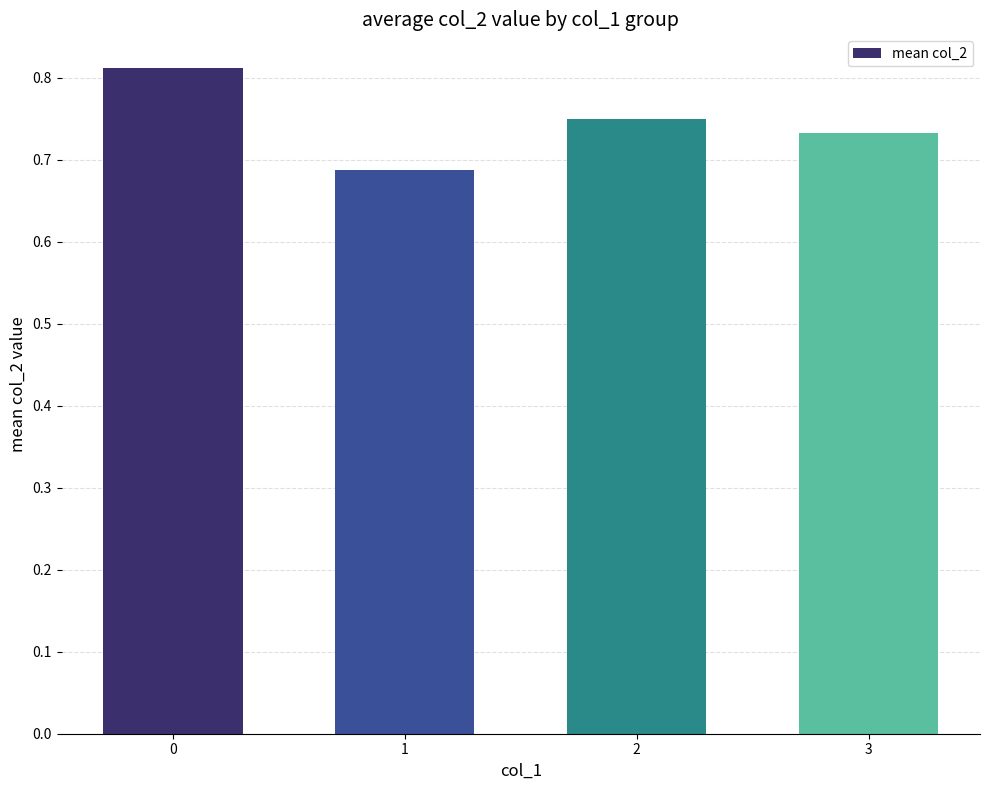

True or false: the data shows 0.3 at 0.

False